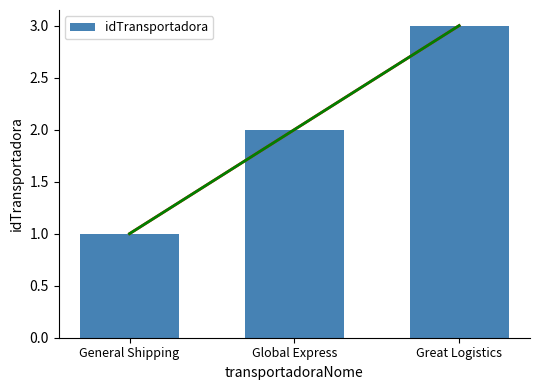

Where does the data first go above 2?

Great Logistics